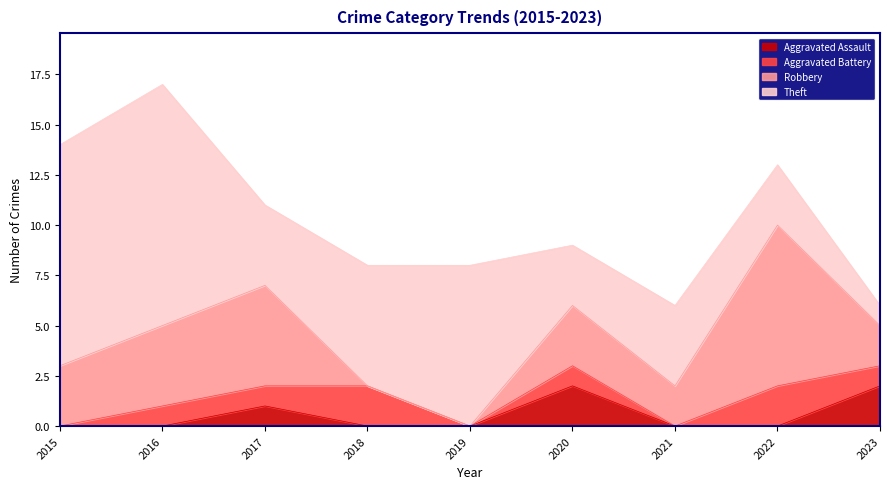

How many data points in Aggravated Battery are above 1?

2